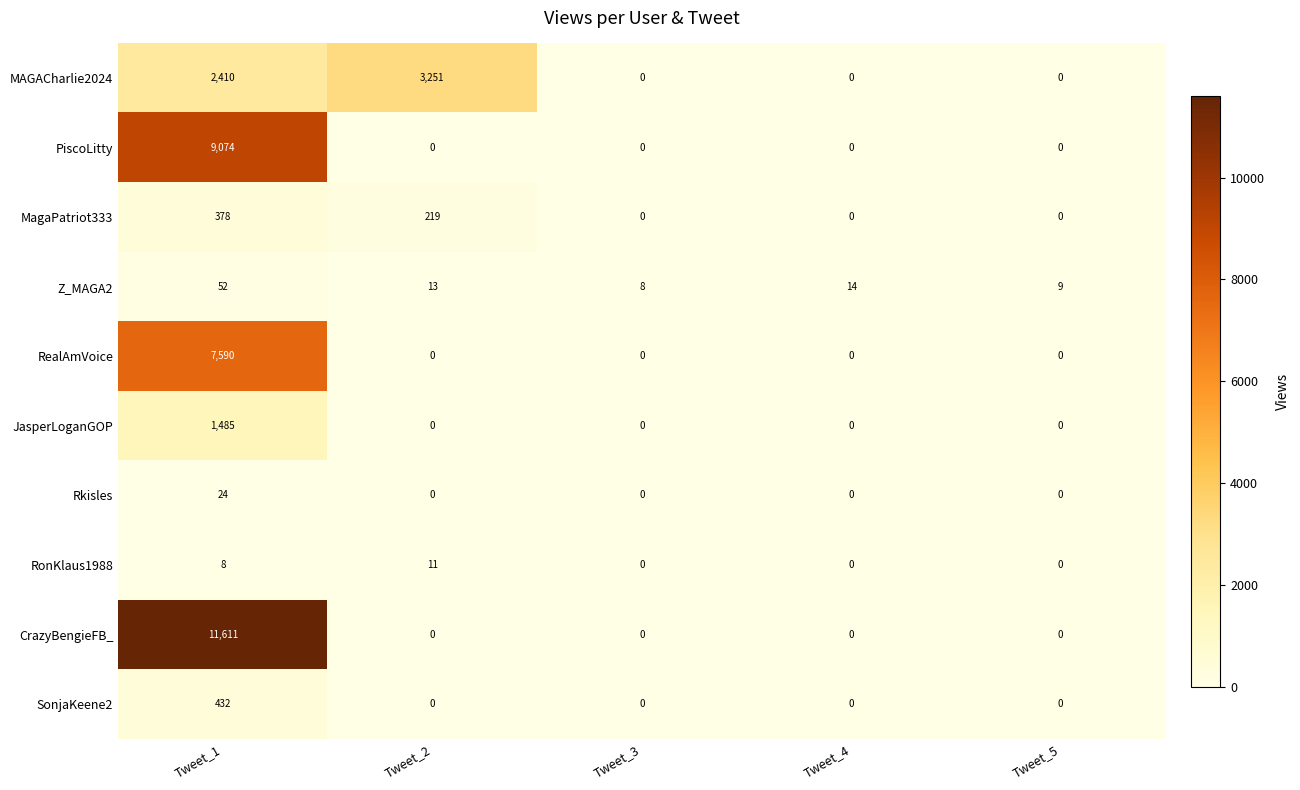

What is the total value across all series at Tweet_5?

9